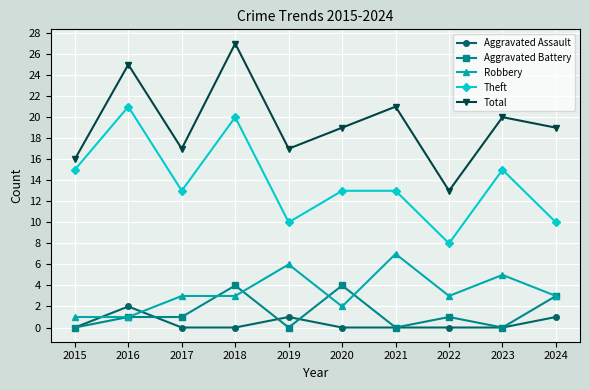

Which series has the widest spread of values?

Total